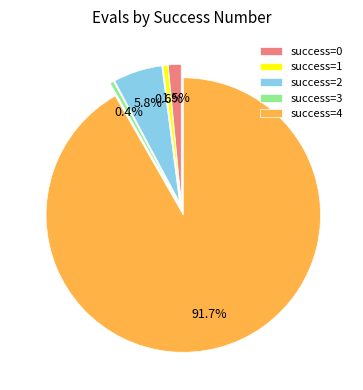

Combined, do 0 (evals=9) and 0 (evals=8) account for over 50%?

No